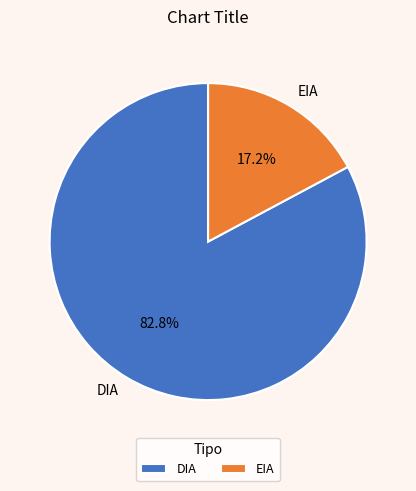

True or false: EIA accounts for 17% of the total.

True